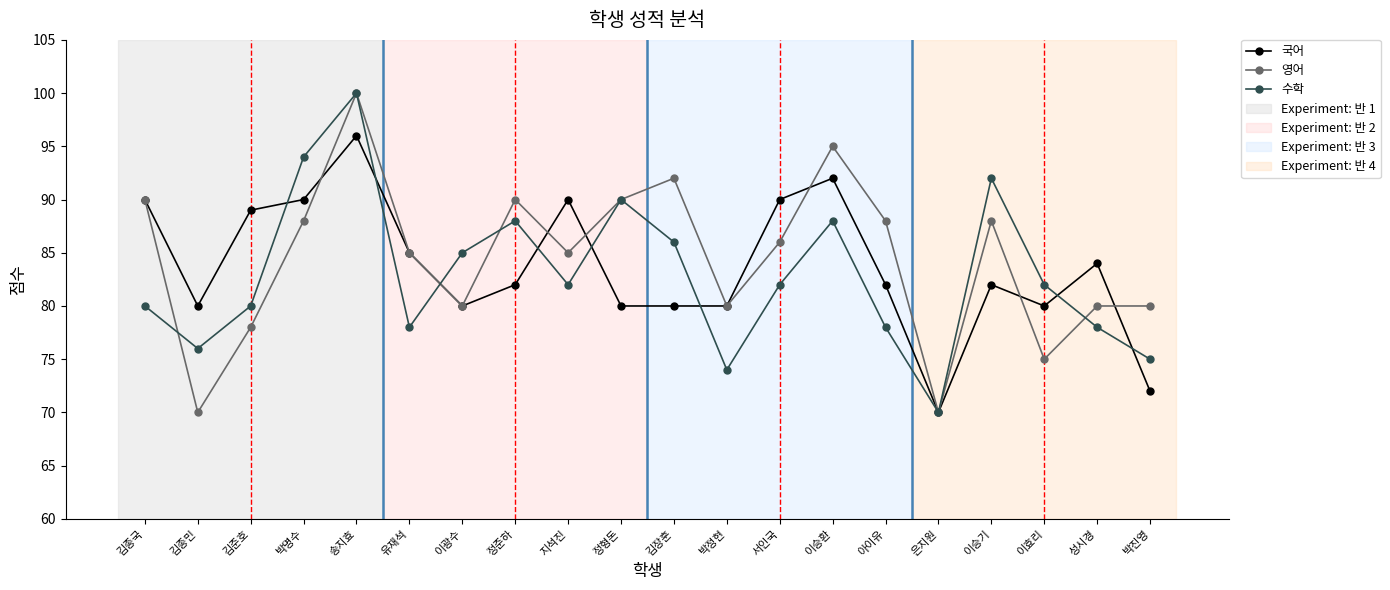

Reading right to left, transcribe all the data shown in this chart.

국어: 박진영=72	성시경=84	이효리=80	이승기=82	은지원=70	아이유=82	이승환=92	서인국=90	박정현=80	김장훈=80	정형돈=80	지석진=90	정준하=82	이광수=80	유재석=85	송지효=96	박명수=90	김준호=89	김종민=80	김종국=90
영어: 박진영=80	성시경=80	이효리=75	이승기=88	은지원=70	아이유=88	이승환=95	서인국=86	박정현=80	김장훈=92	정형돈=90	지석진=85	정준하=90	이광수=80	유재석=85	송지효=100	박명수=88	김준호=78	김종민=70	김종국=90
수학: 박진영=75	성시경=78	이효리=82	이승기=92	은지원=70	아이유=78	이승환=88	서인국=82	박정현=74	김장훈=86	정형돈=90	지석진=82	정준하=88	이광수=85	유재석=78	송지효=100	박명수=94	김준호=80	김종민=76	김종국=80